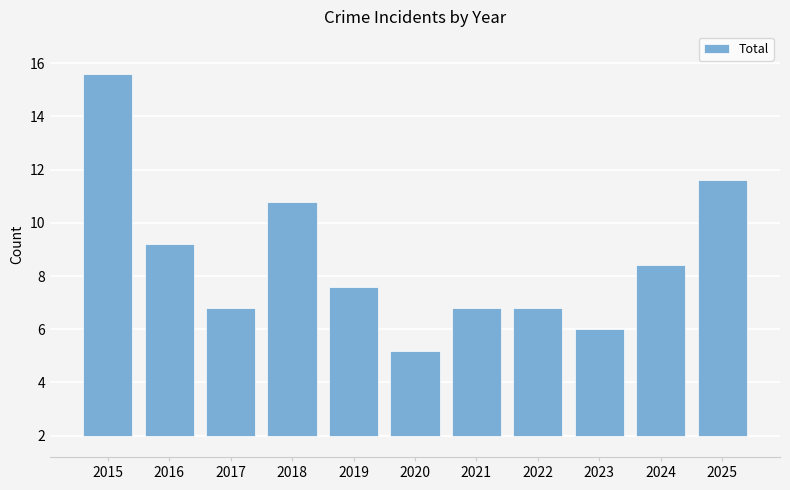

Does the chart contain any negative values?

No